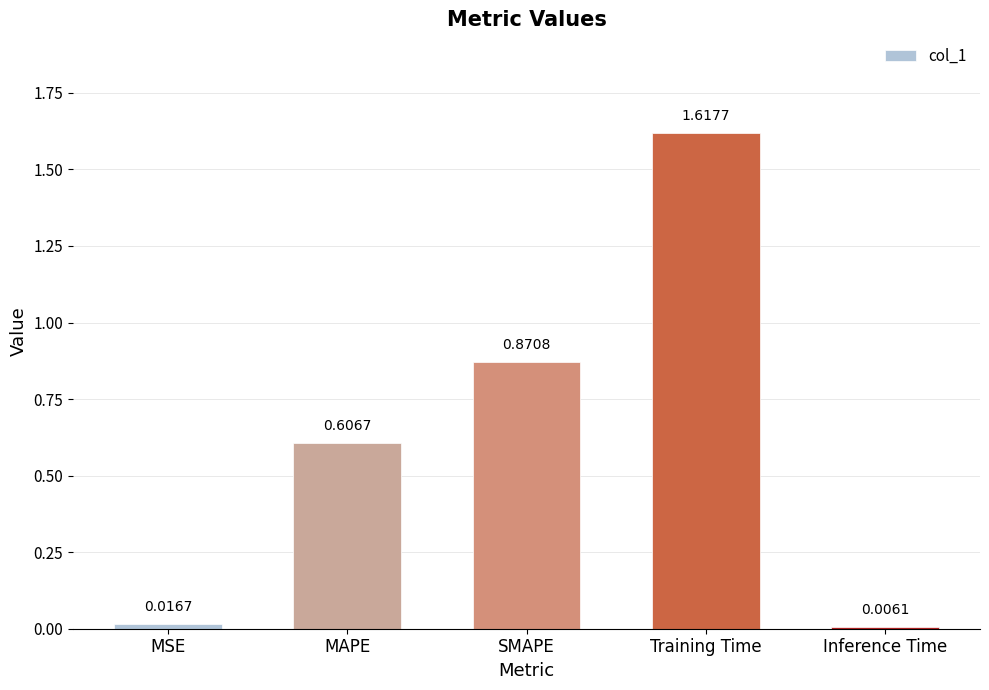

List the labels in order of value, smallest first.

Inference Time, MSE, MAPE, SMAPE, Training Time